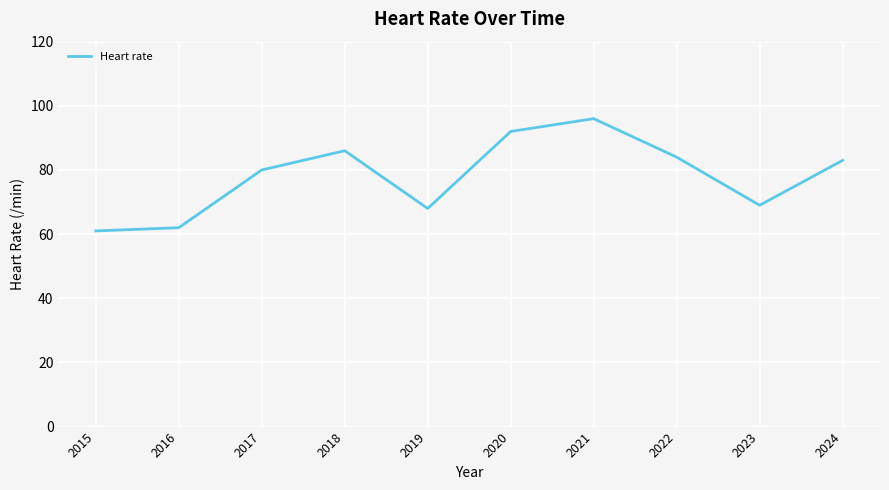

The chart shows a value of 42 at 2024. True or false?

False